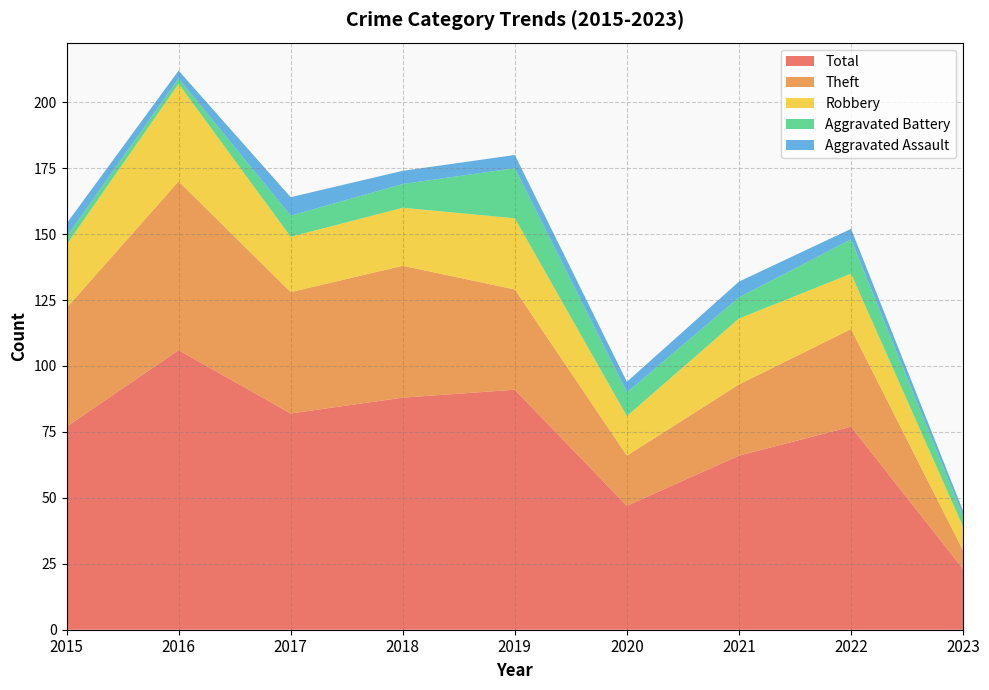

How many values in the Theft series are below 38?

4